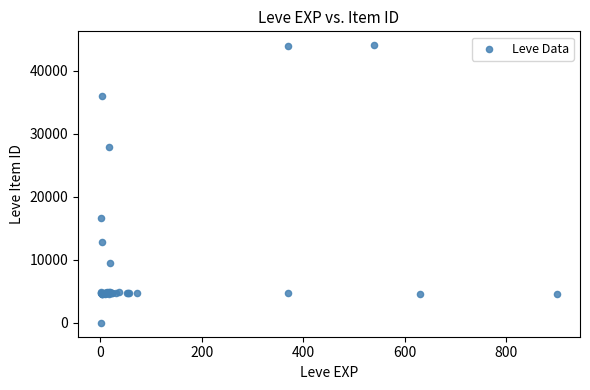

What Y value in the scatter plot is closest to 22050?

16734